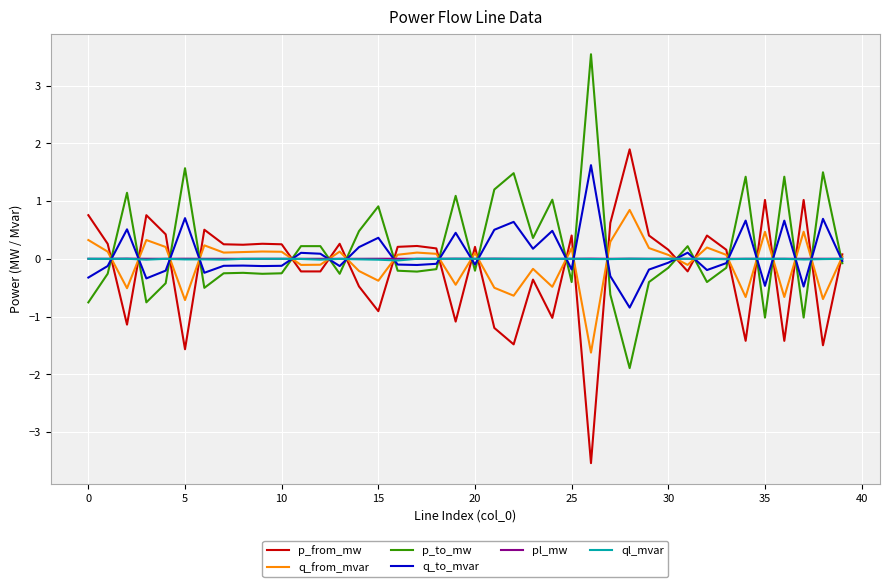

How many distinct data groups are displayed?

6